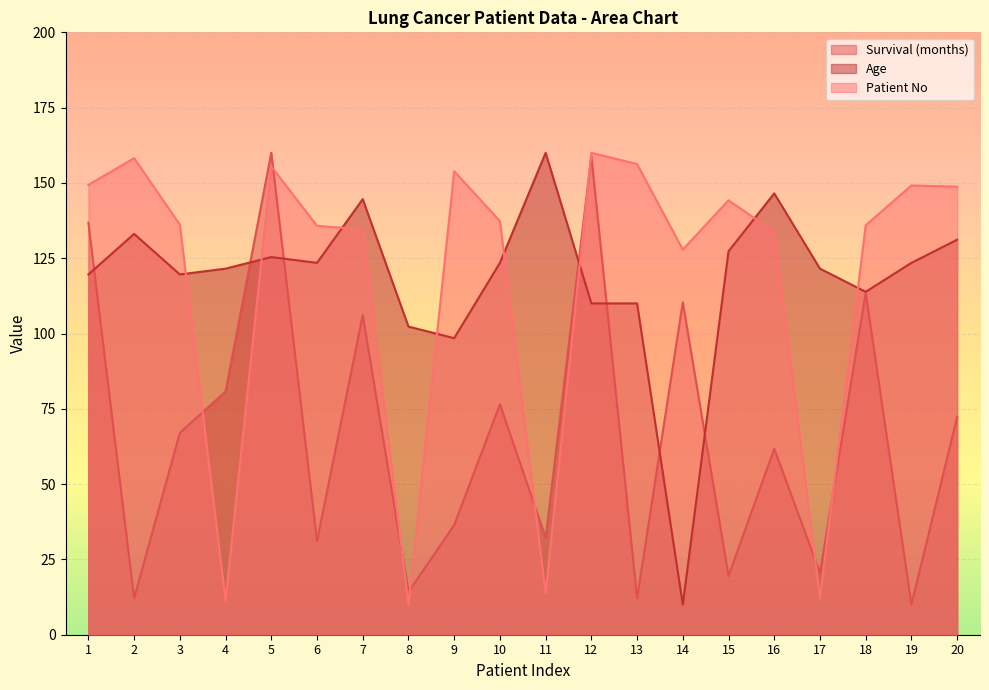

What is the spread (max minus min) of values at 19?

139.2